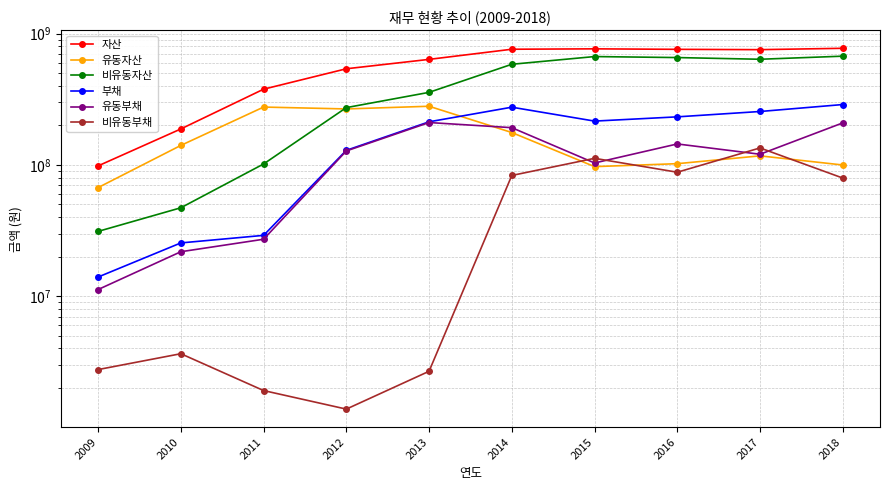

What is the value of the 비유동부채 point at the 5th from the left?

2679124